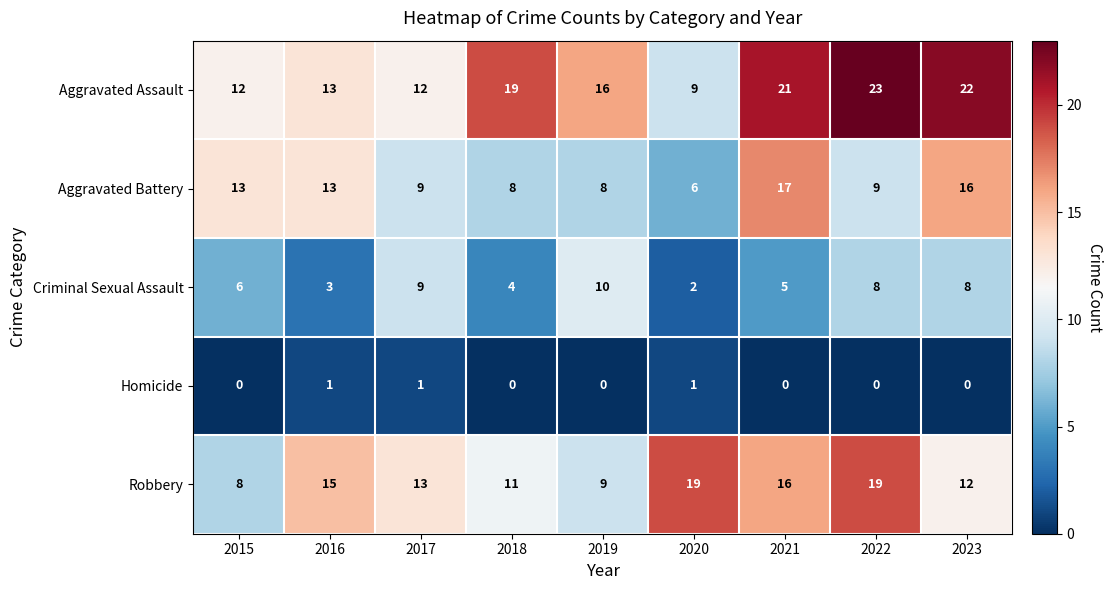

What is the sum of the Aggravated Battery values at 2017 and 2018?

17